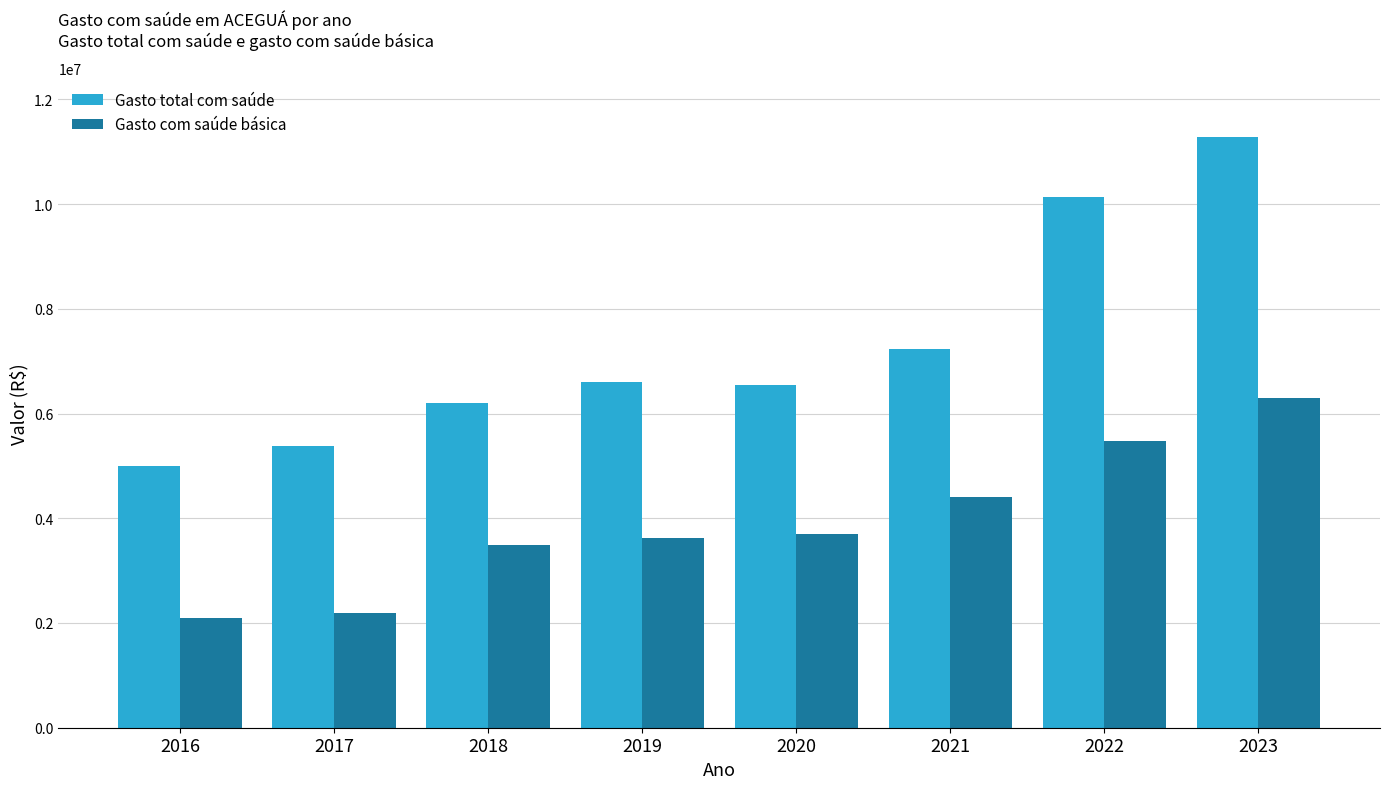

At which category is the sum across all series the highest?

2023